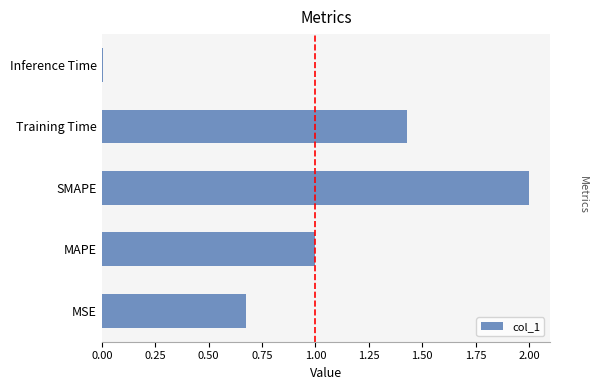

What is the average value?

1.0